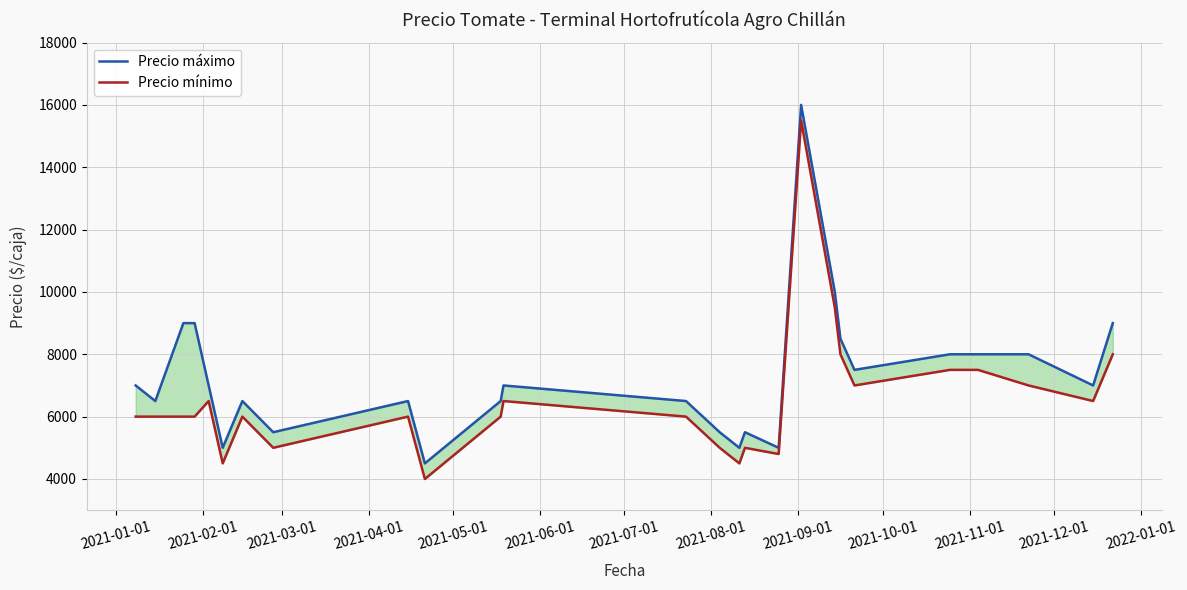

How many data points in Precio máximo are above 7000?

10